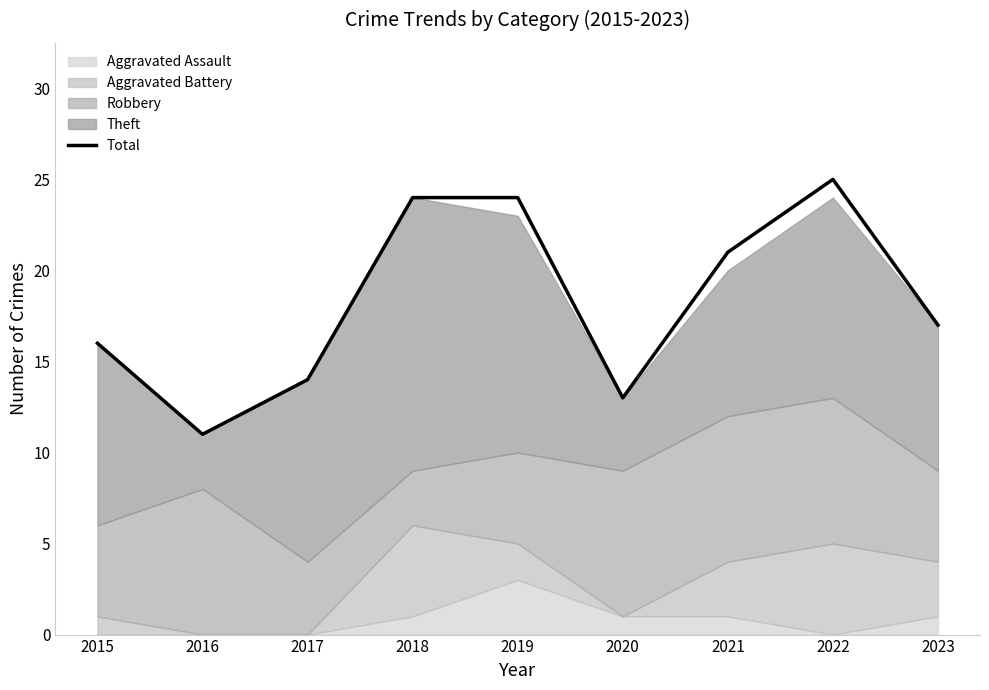

Where is the first local minimum?

2016